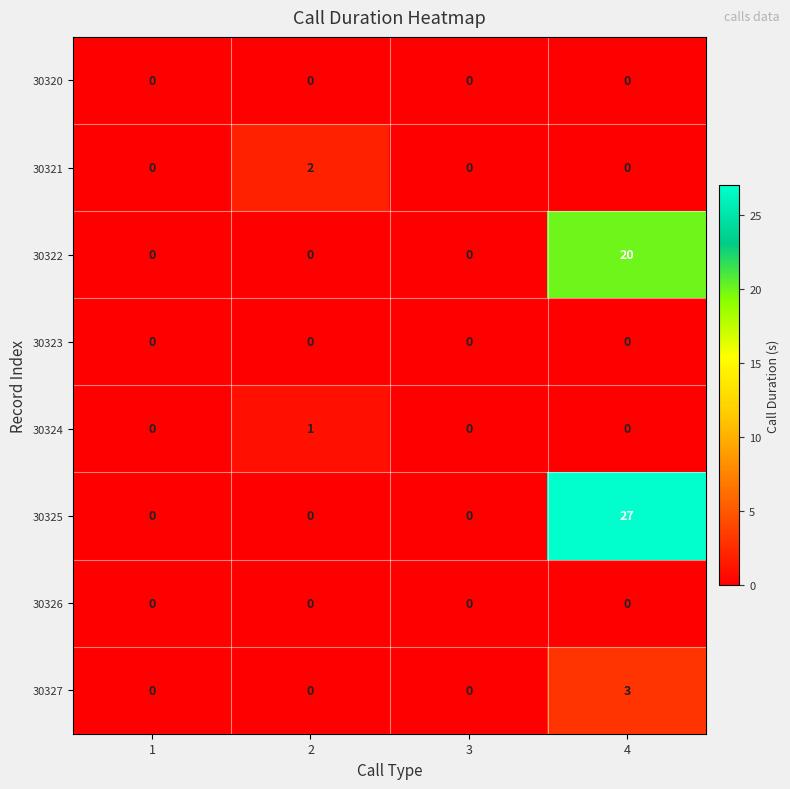

The value of 30322 at 3 is 0. True or false?

True